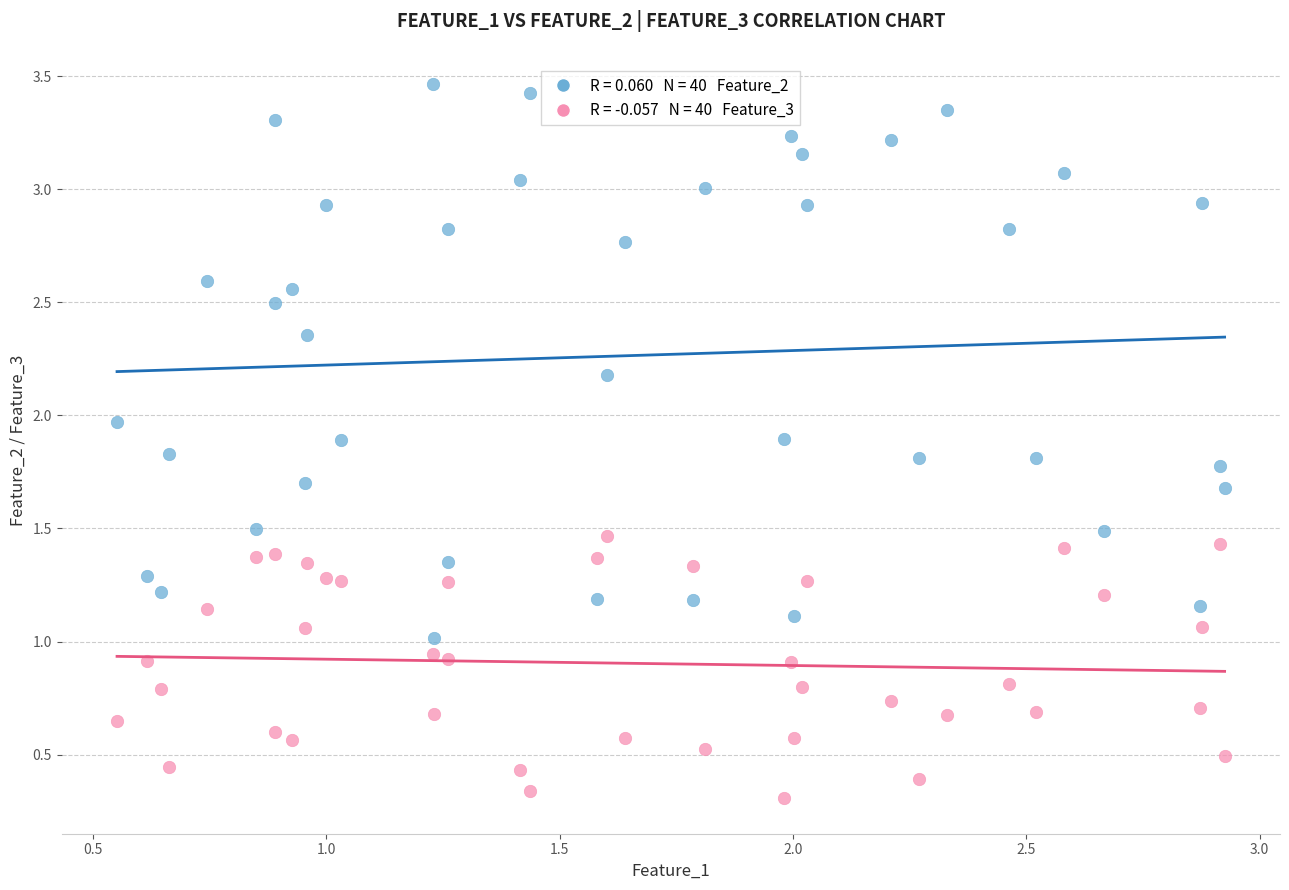

Count the number of points in this scatter plot.

80